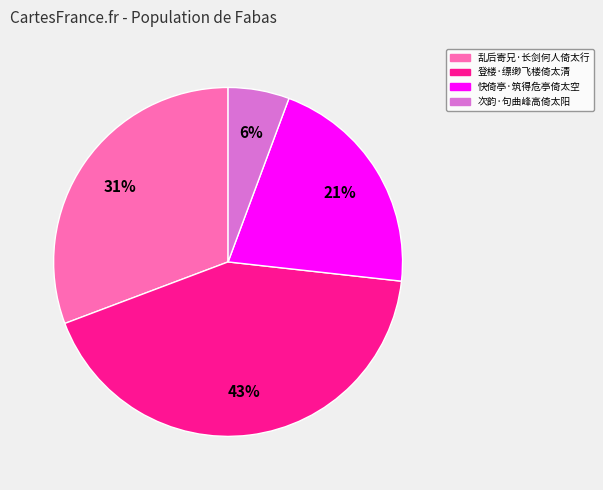

To the nearest percent, what is the difference between the largest and smallest slice percentages?

37%